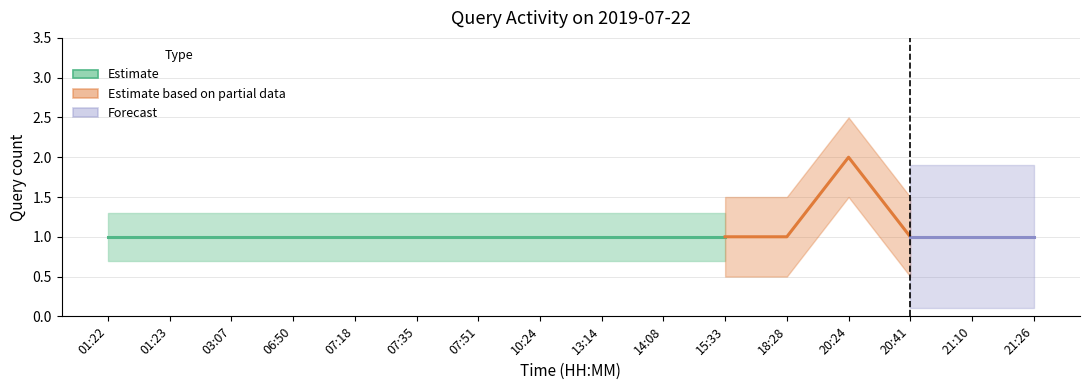

What is the approximate value at 06:50?

1